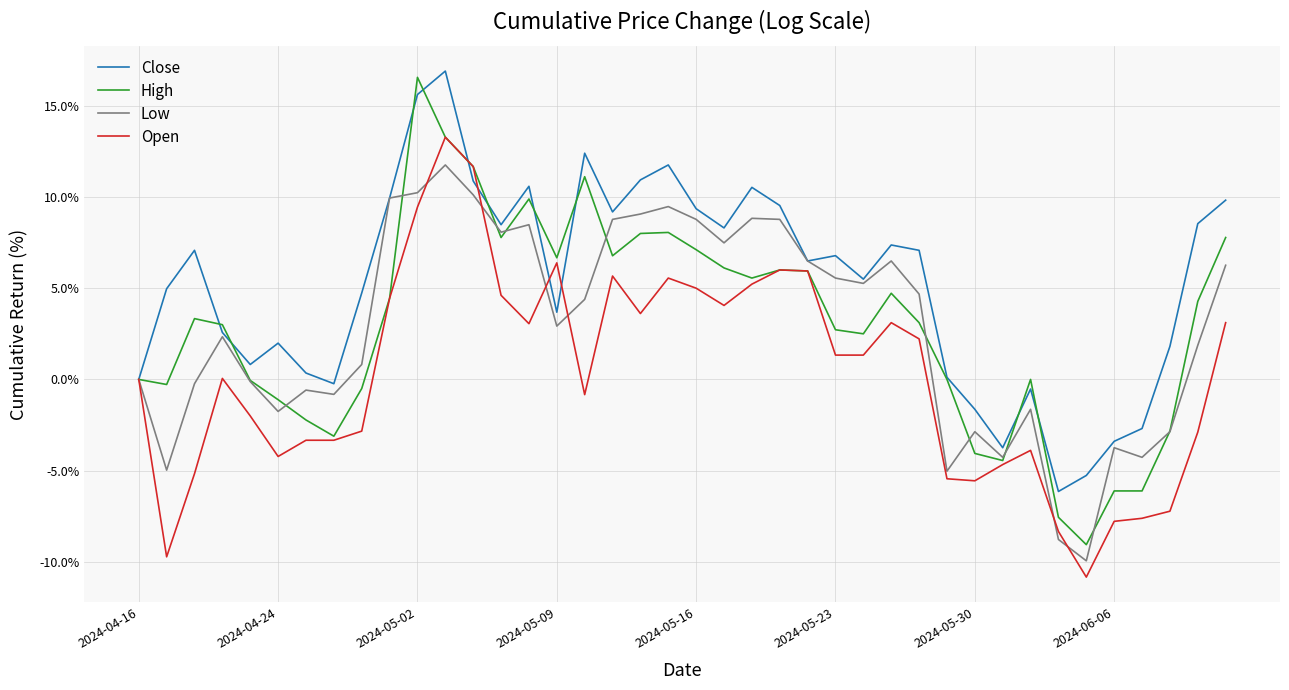

What is the highest value of the High series?

16.6